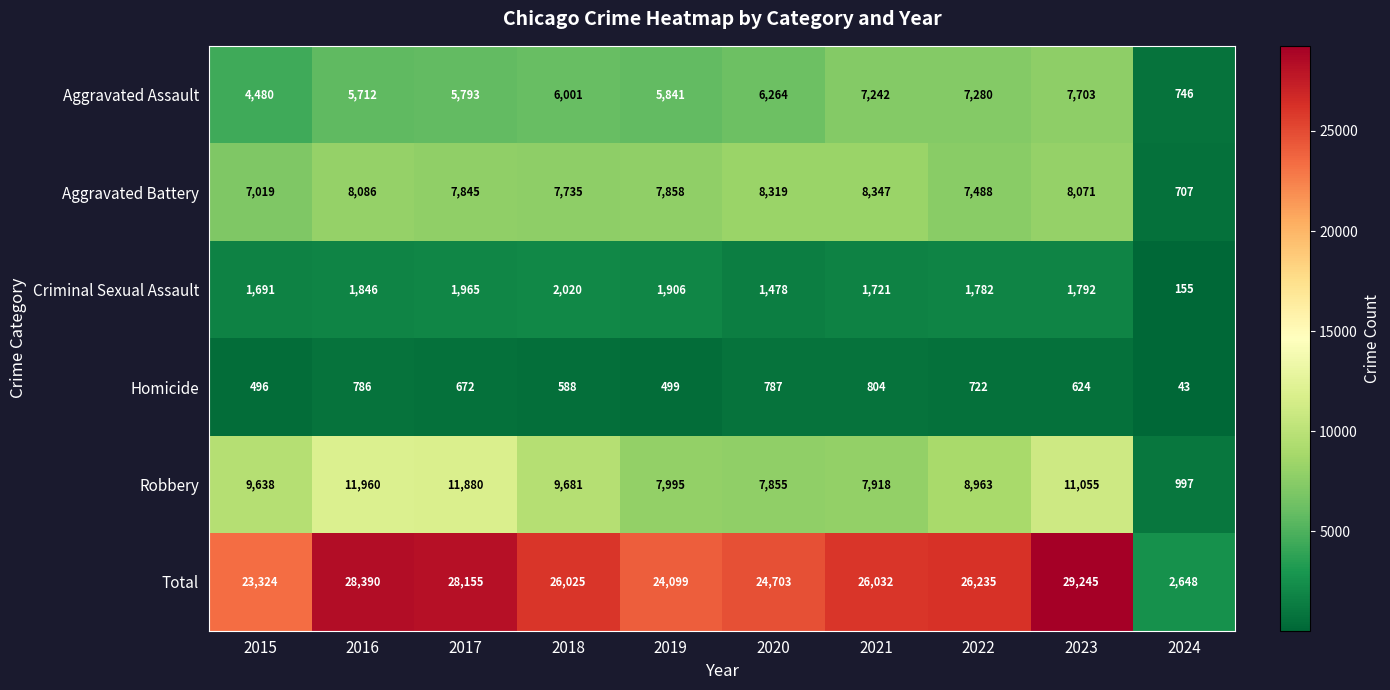

At which category is the sum across all series the highest?

2023